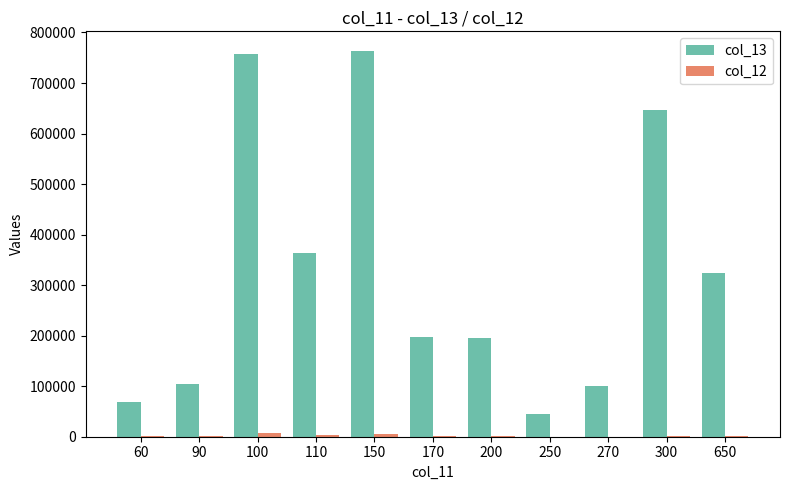

What is the difference between the col_13 values at 150 and 100?

6600